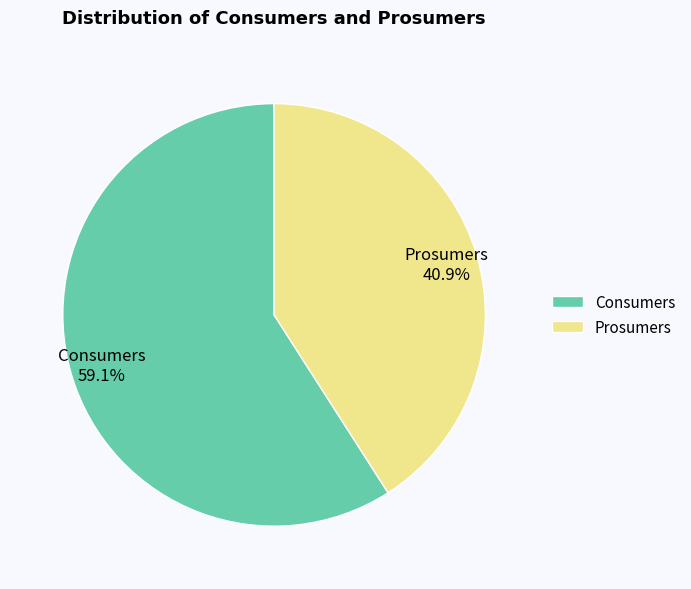

Rank the categories by value from lowest to highest.

Prosumers, Consumers